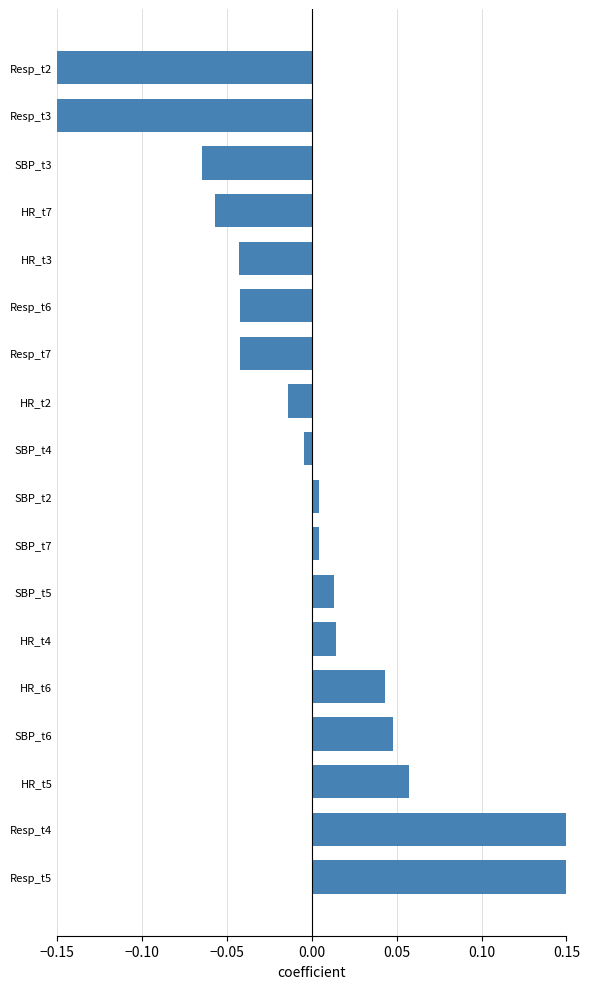

What is the smallest value displayed?

-0.2